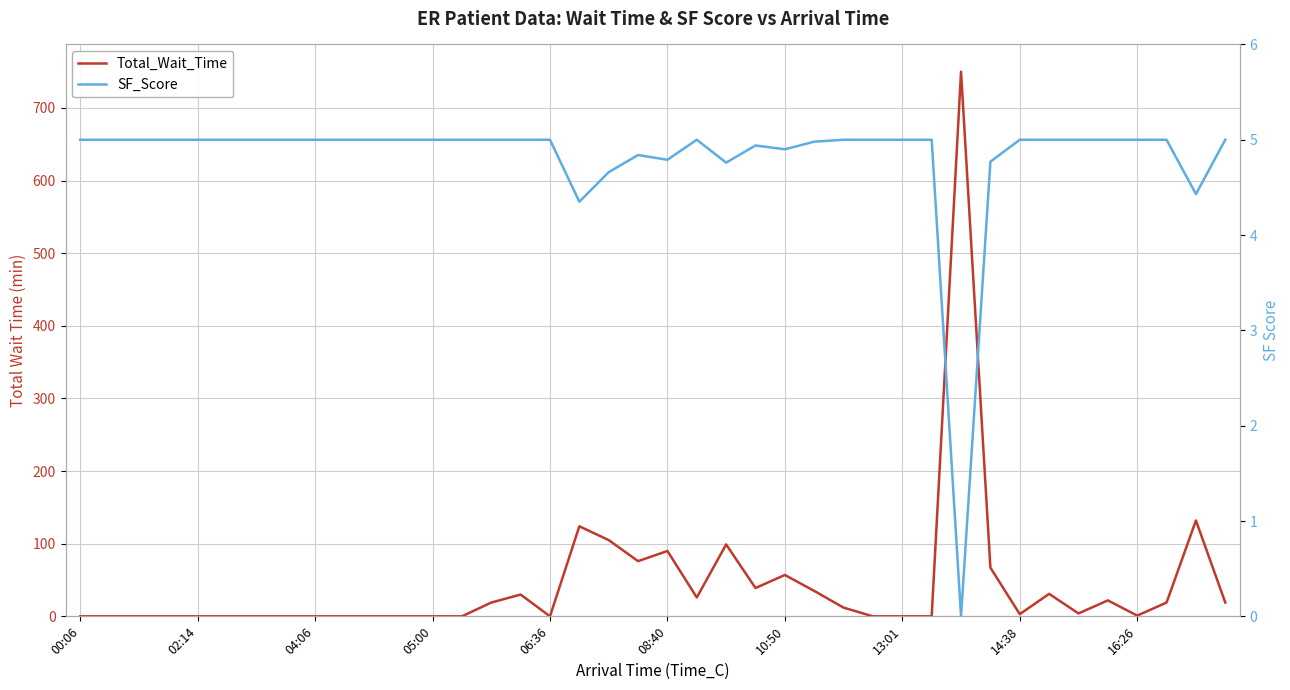

List the series in order of their overall mean, highest first.

Total_Wait_Time, SF_Score